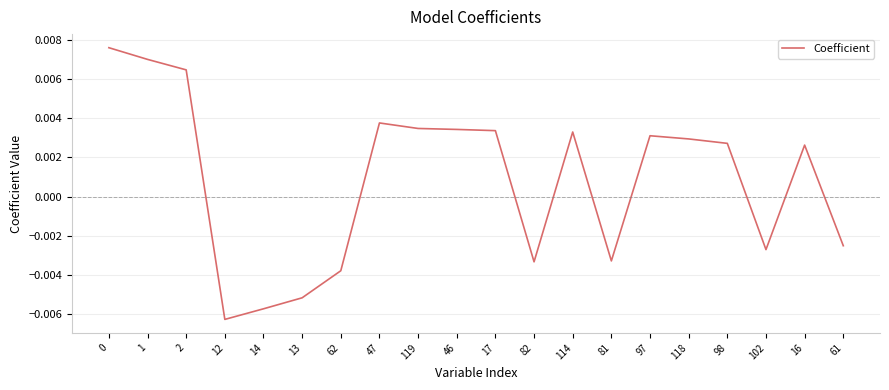

Which has a higher value, 16 or 61?

16